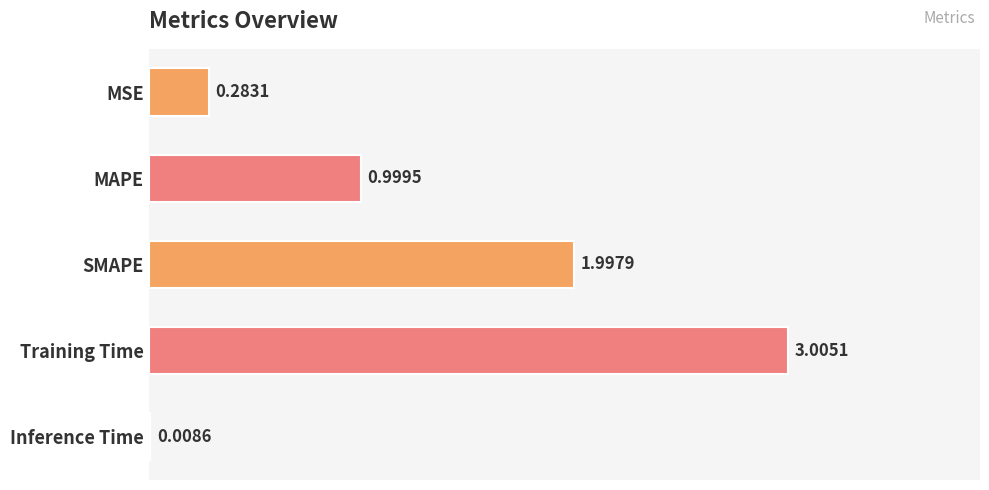

What is the sum of all values?

6.3